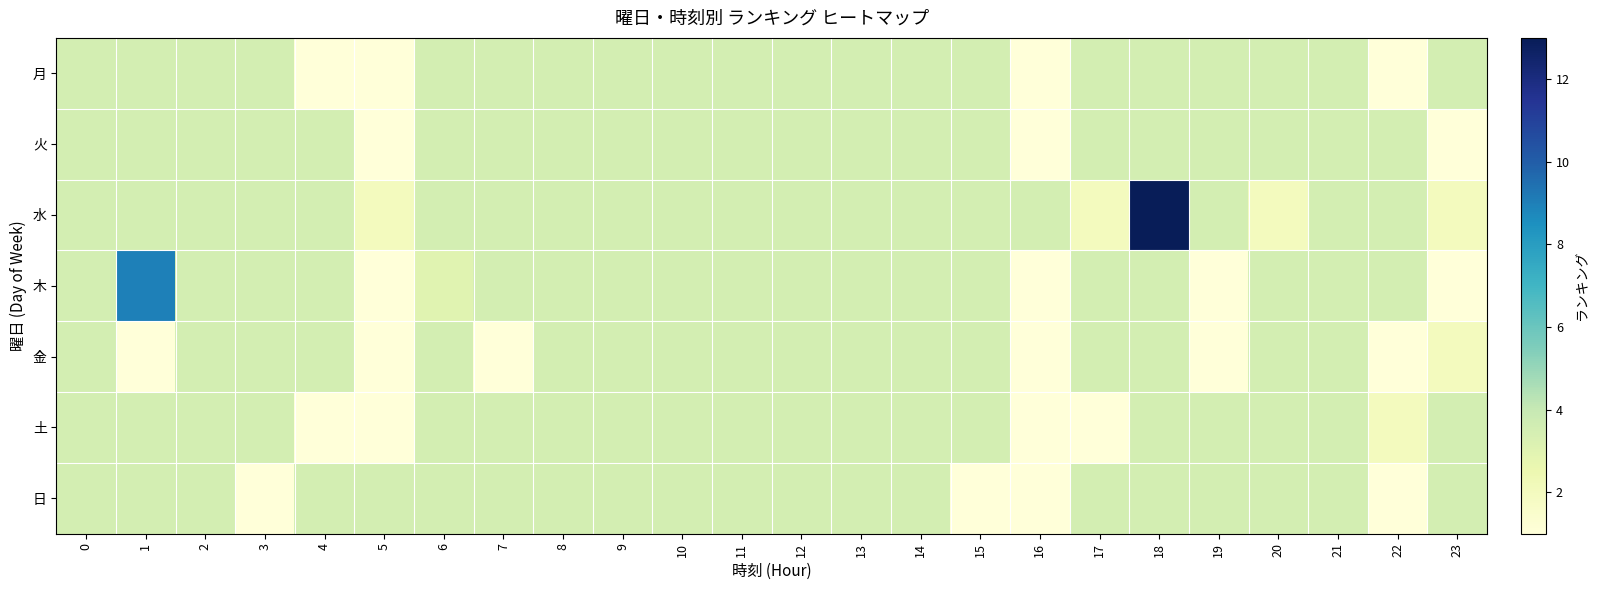

Rank the series by their maximum value, from highest to lowest.

水, 木, 月, 火, 金, 土, 日